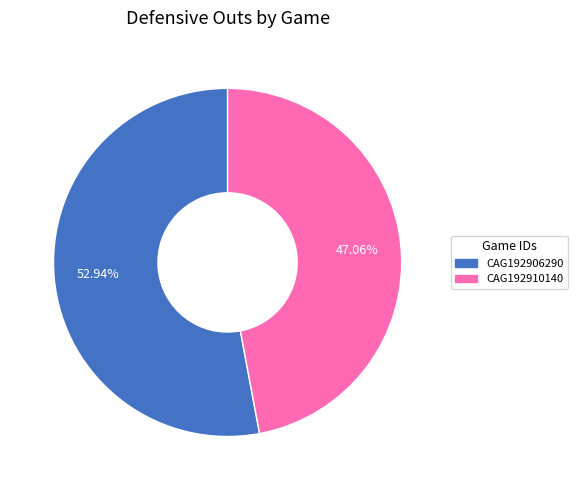

Which slice is the smallest?

CAG192910140